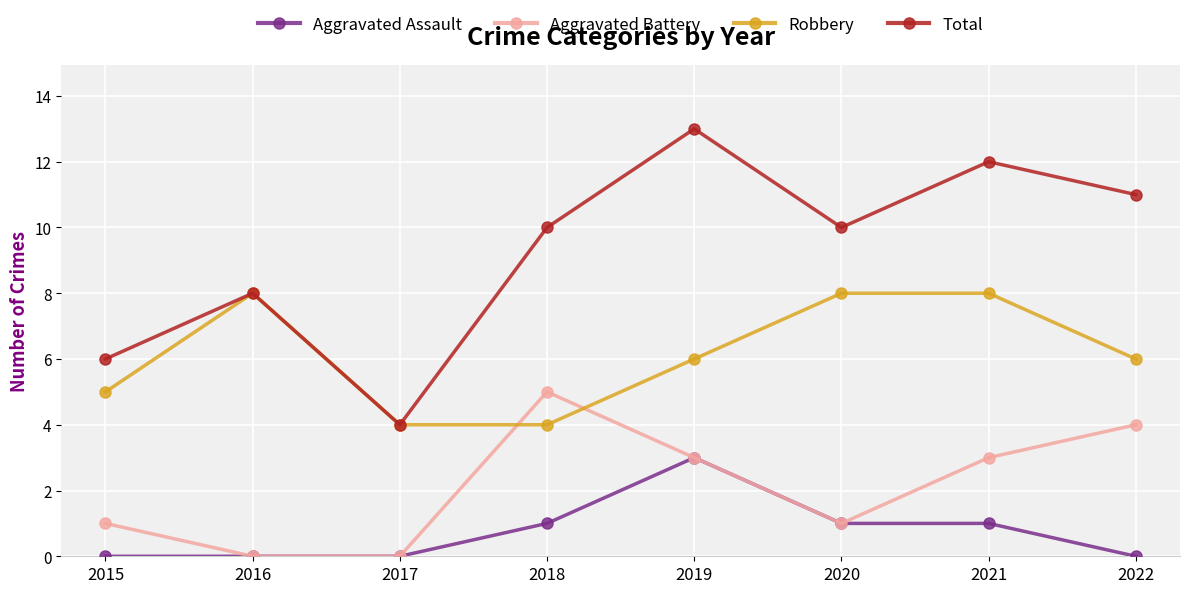

What is the total value across all series at 2019?

25